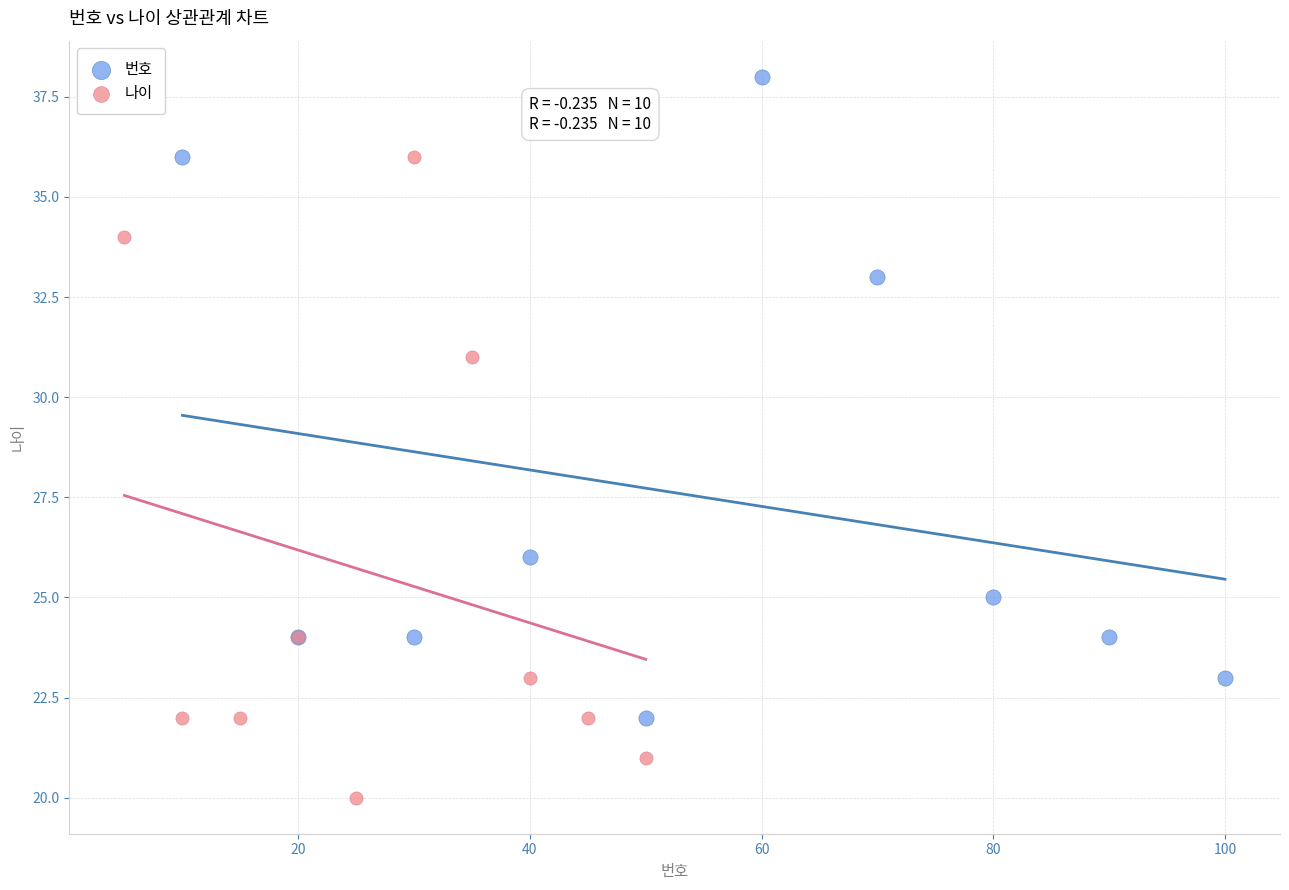

Which series reaches the maximum Y coordinate?

번호